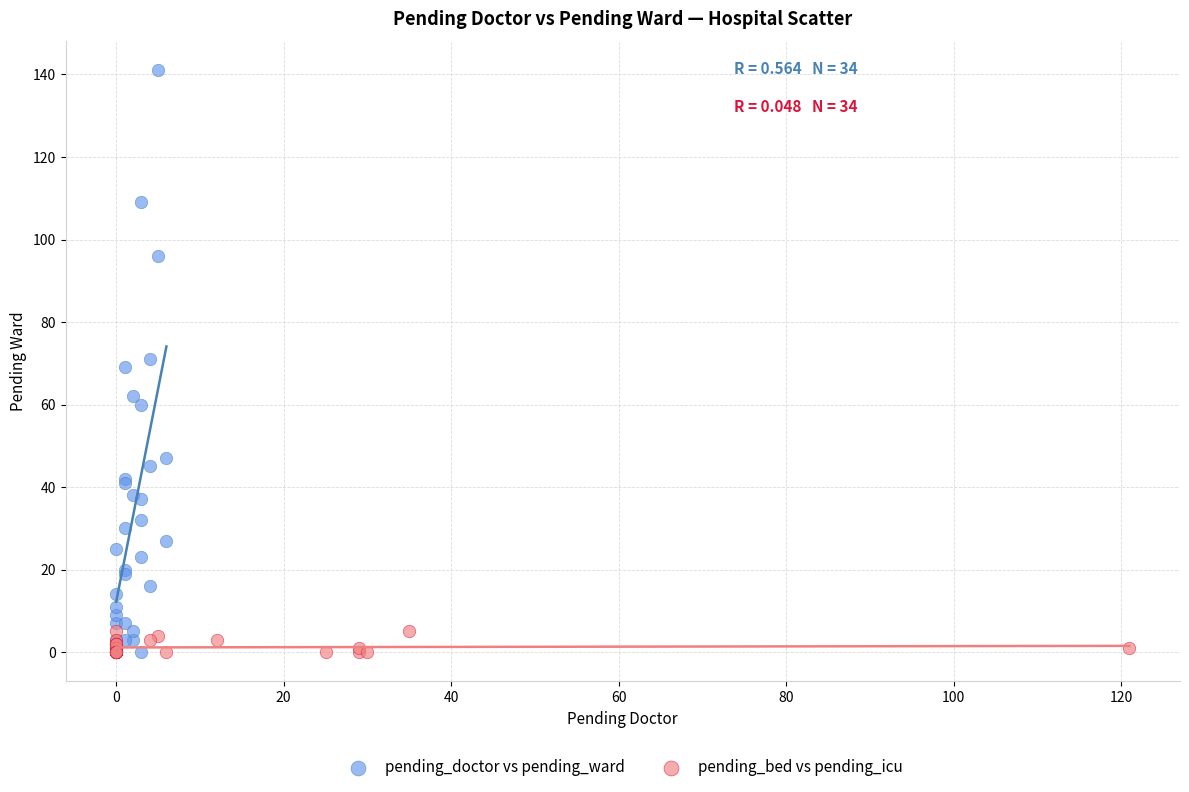

What are all the series names shown in the legend?

pending_doctor vs pending_ward, pending_bed vs pending_icu